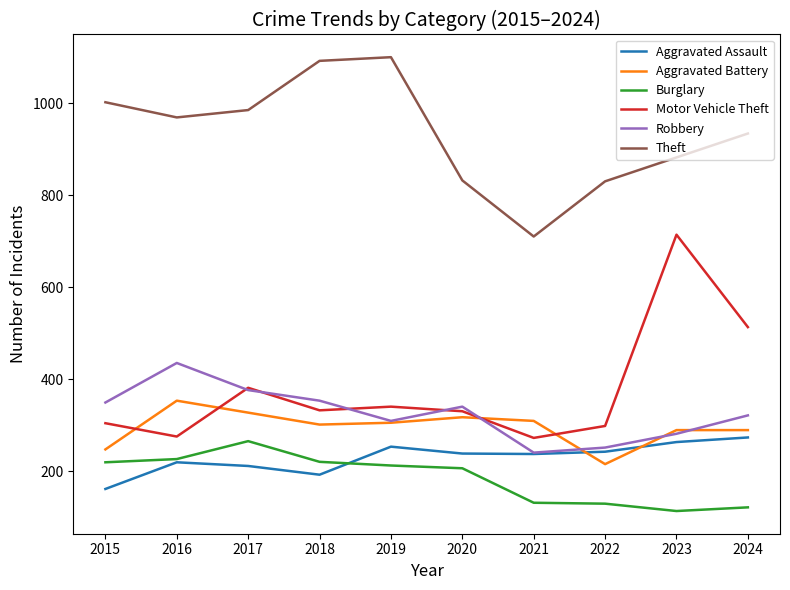

The Theft series shows 1120 at 2021. True or false?

False